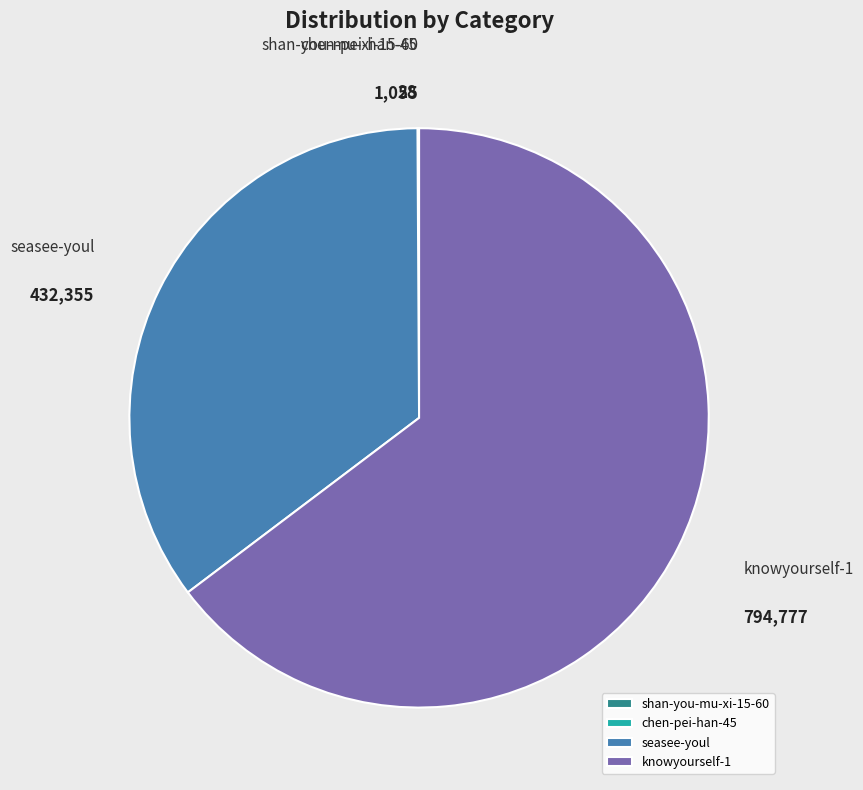

Is there any slice that represents more than half of the pie?

Yes